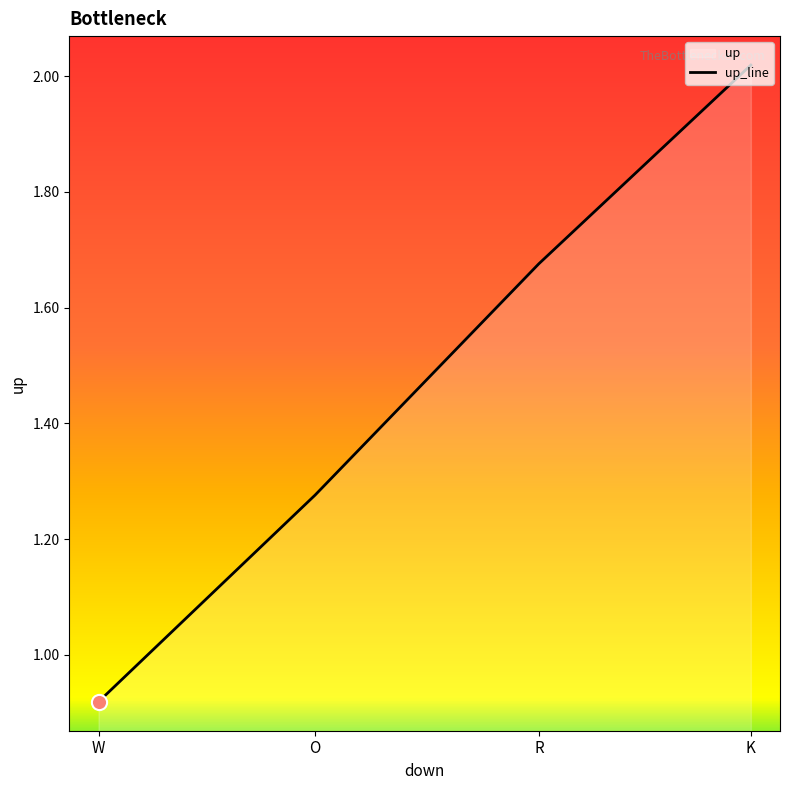

What is the change in value from O to R?

+0.4